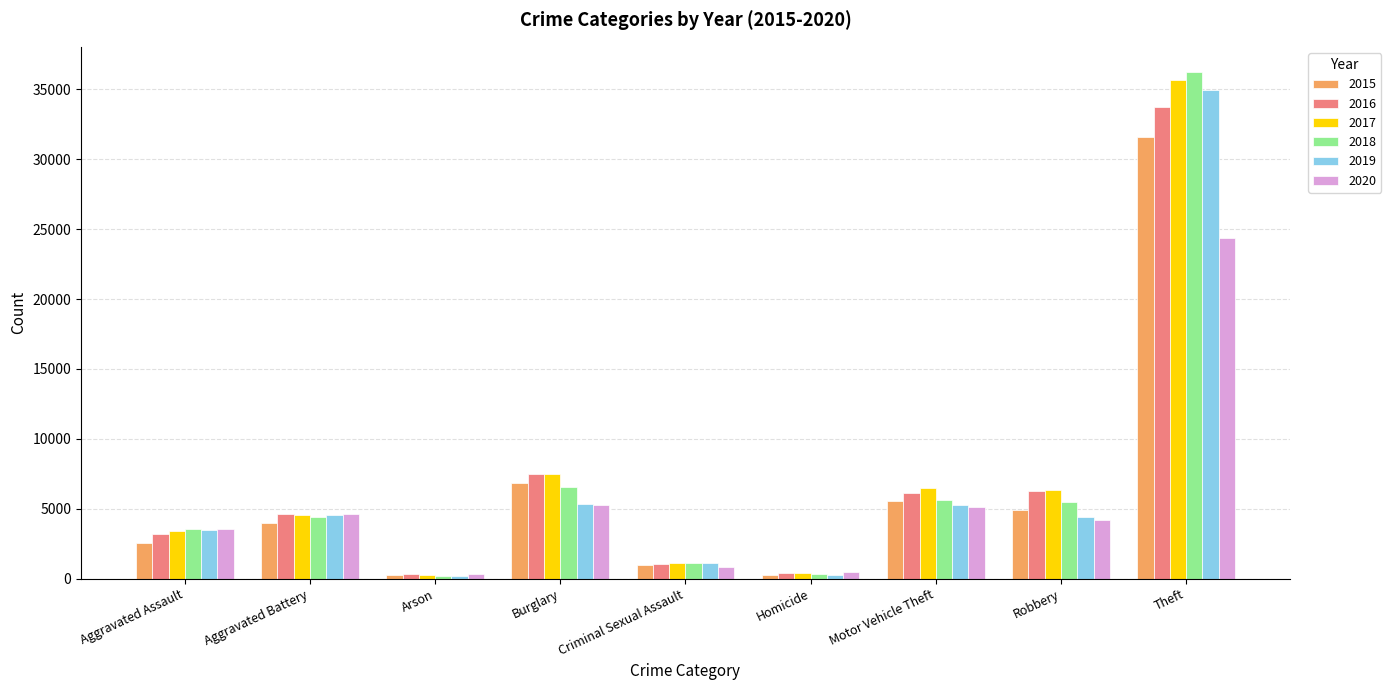

What is the sum of the 2015 values at Criminal Sexual Assault and Homicide?

1259